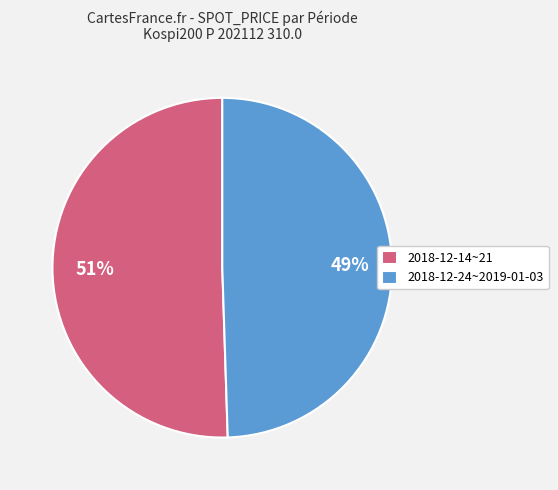

What is the majority slice?

2018-12-14~21